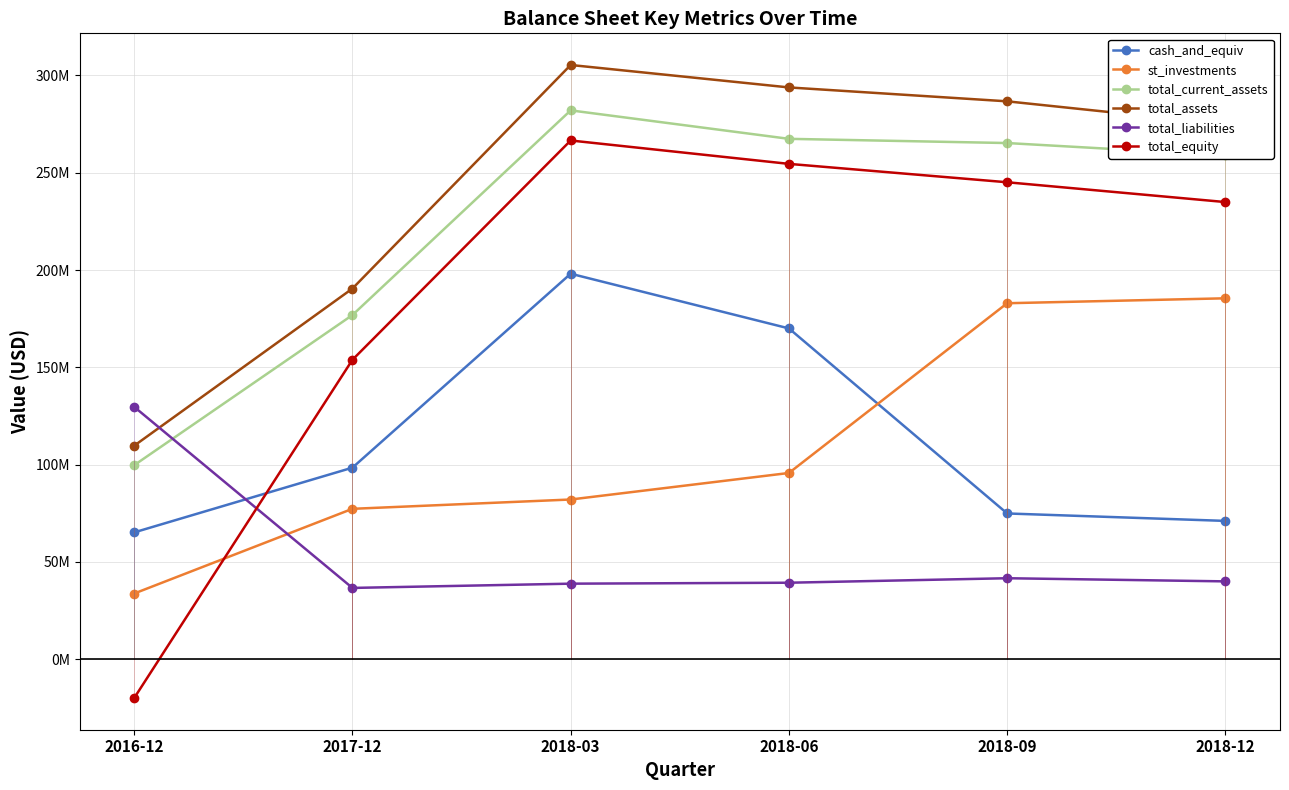

Does the chart have visible grid lines?

Yes